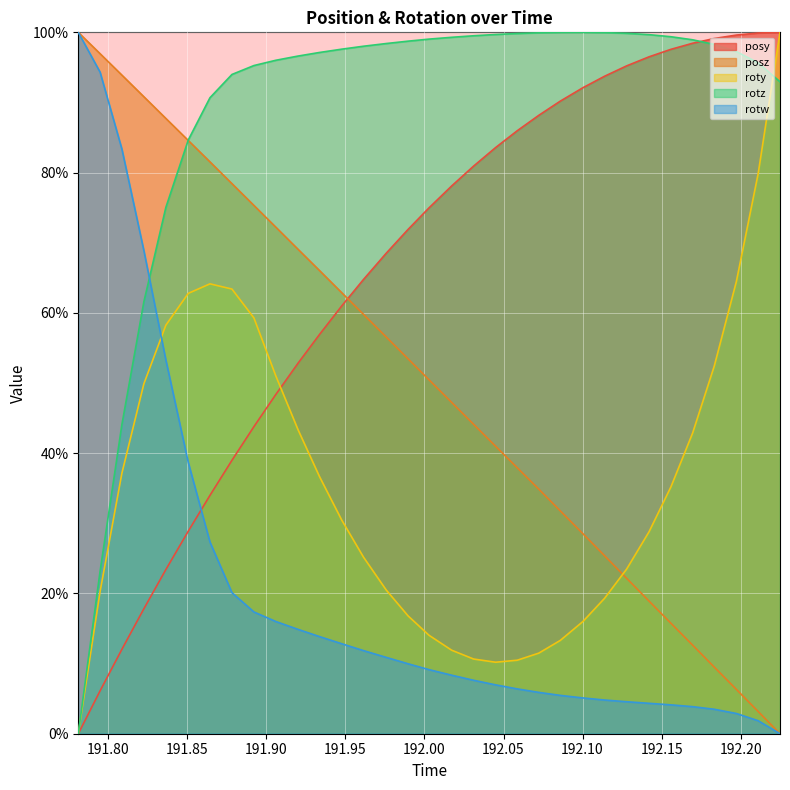

What is the label of the 14th point from the right?

192.045